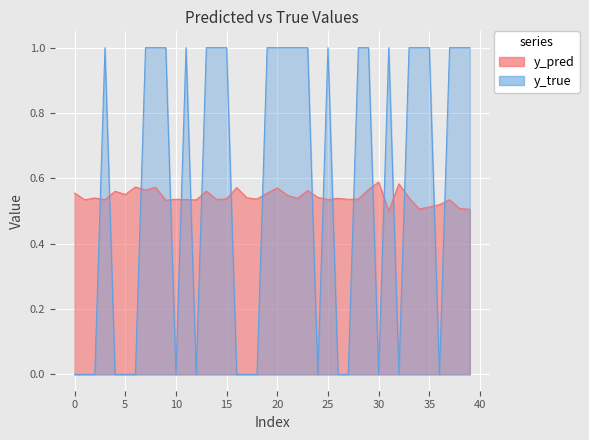

The y_true series shows 0.3 at 96. True or false?

False